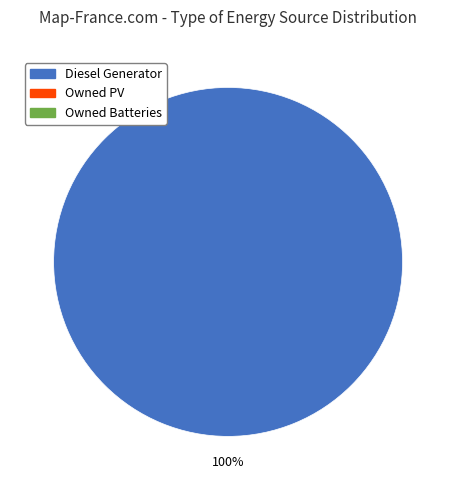

Is there a majority slice in this chart?

Yes